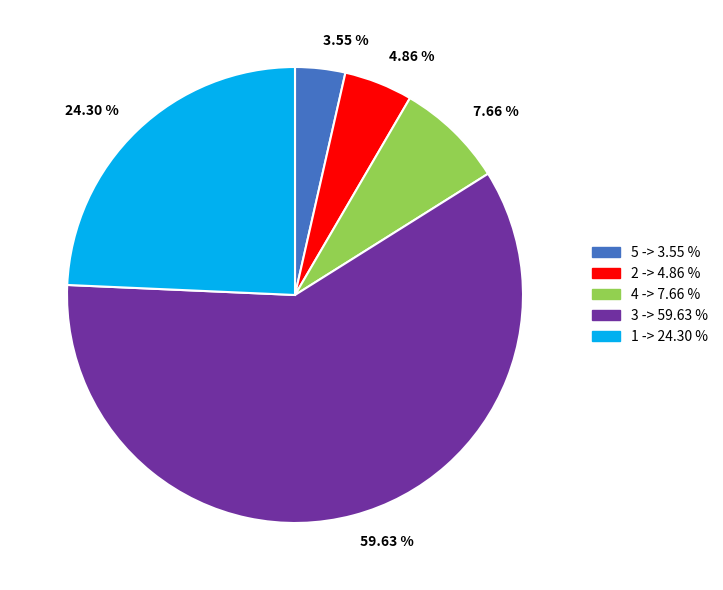

Between 4 and 5, which is larger?

4